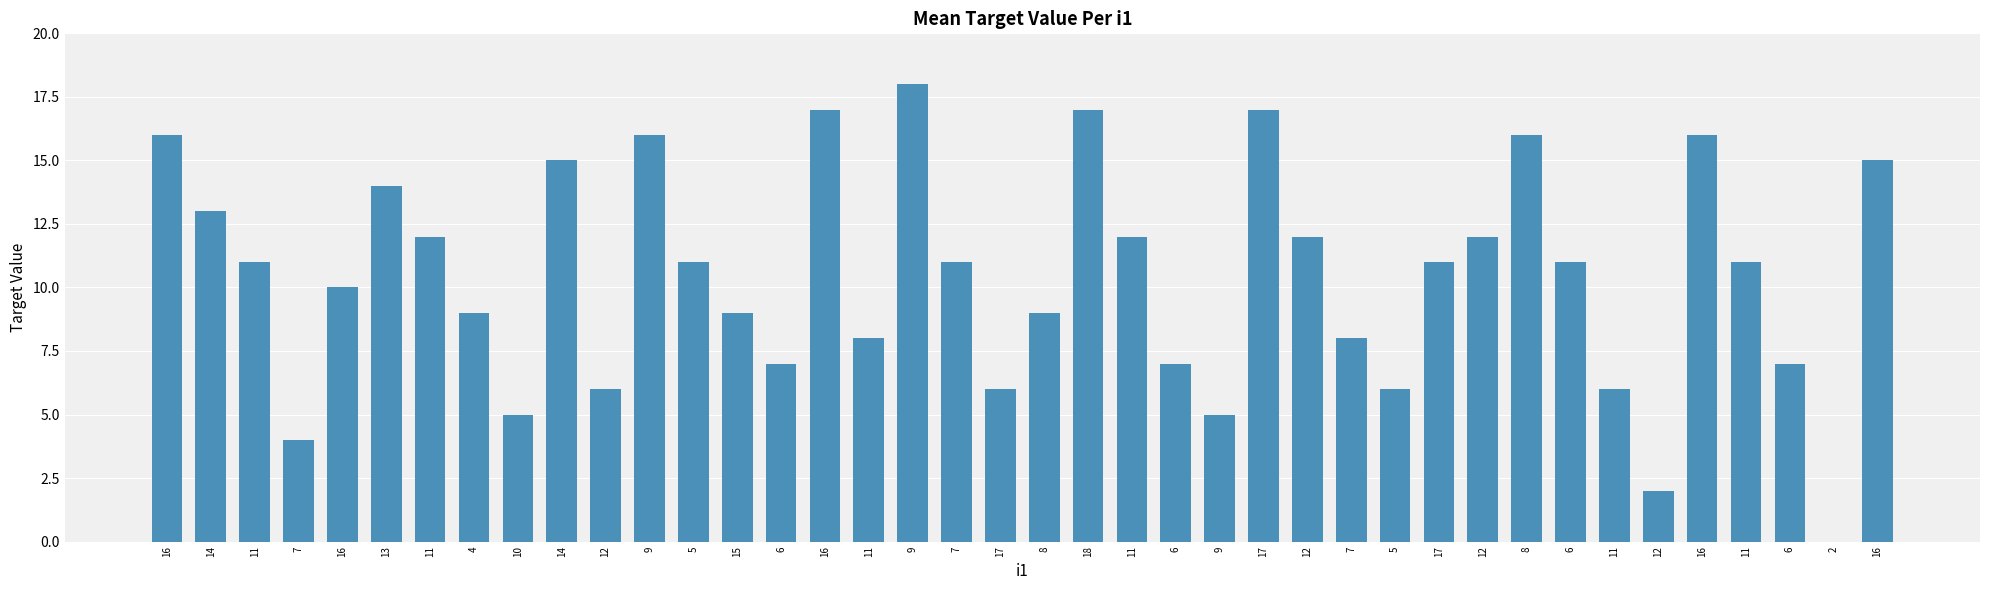

The value at 16 is 6. True or false?

False